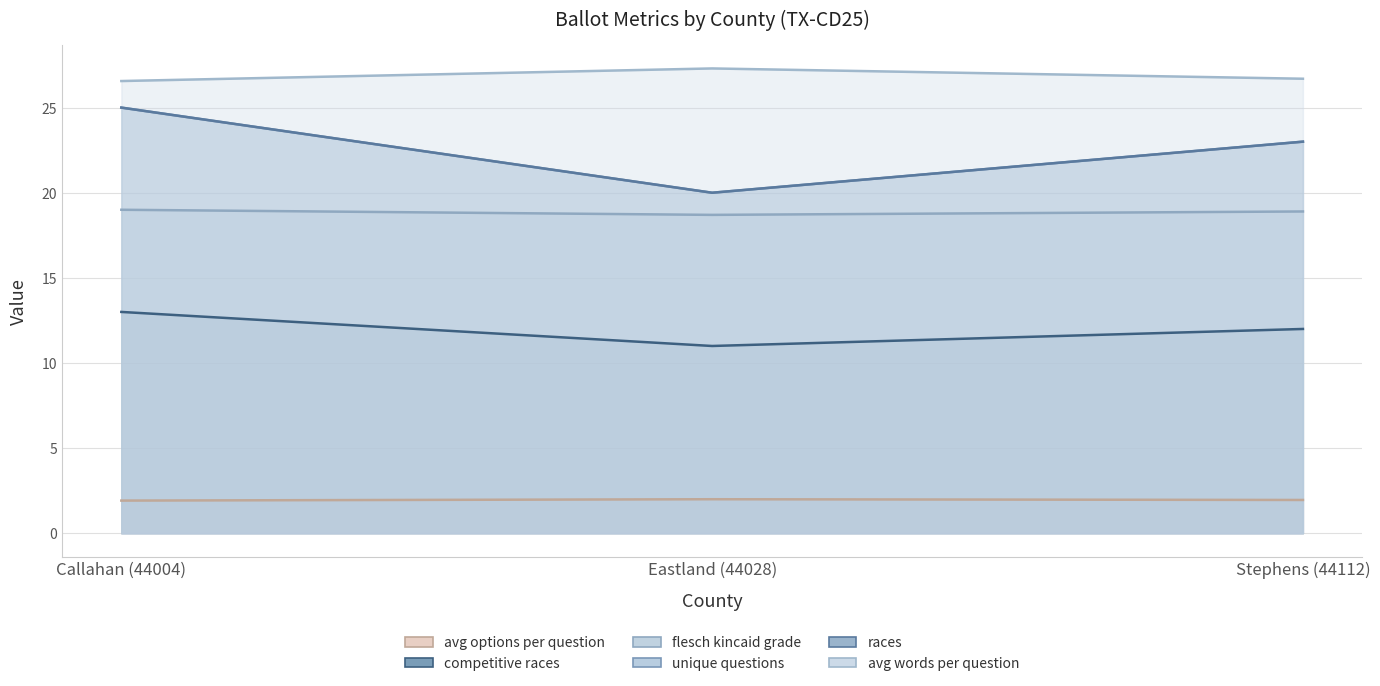

What is the sum of all flesch_kincaid_grade values?

56.6